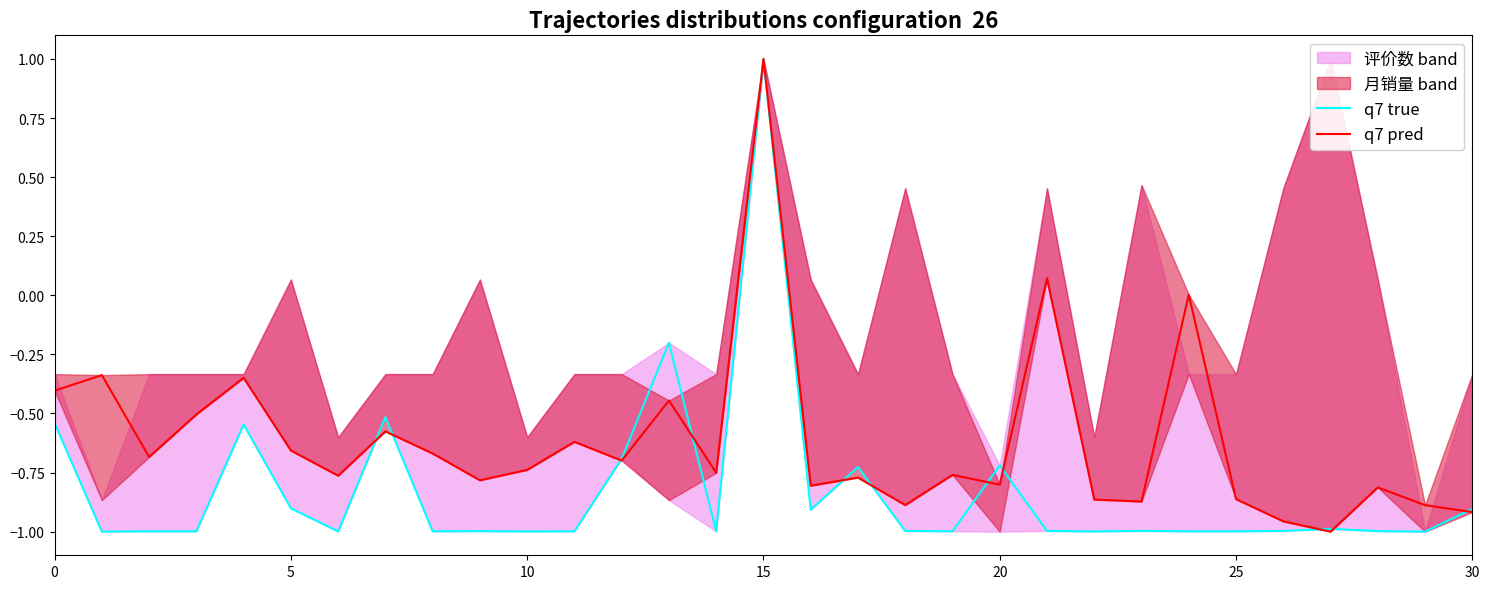

How many data points in q7 pred are above 0?

3